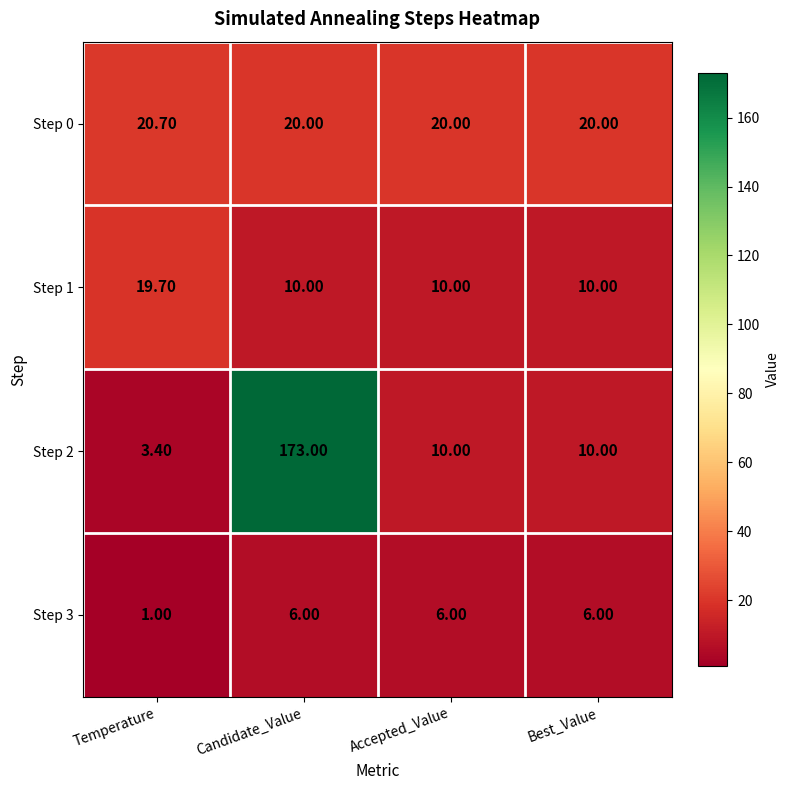

How many values in the Step 0 series exceed 20?

1